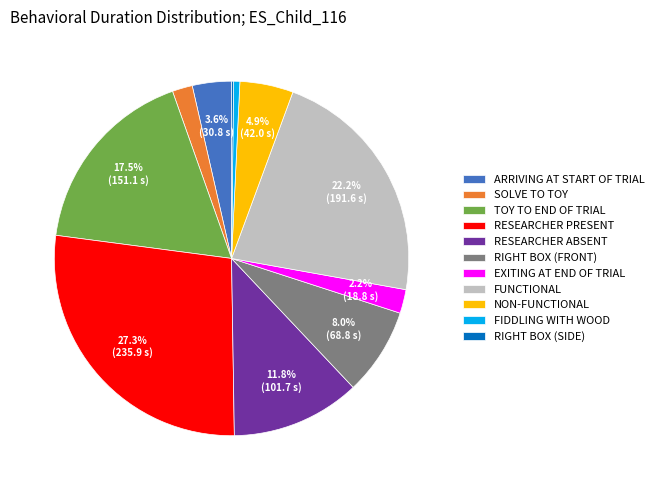

Which slice is the largest?

RESEARCHER PRESENT